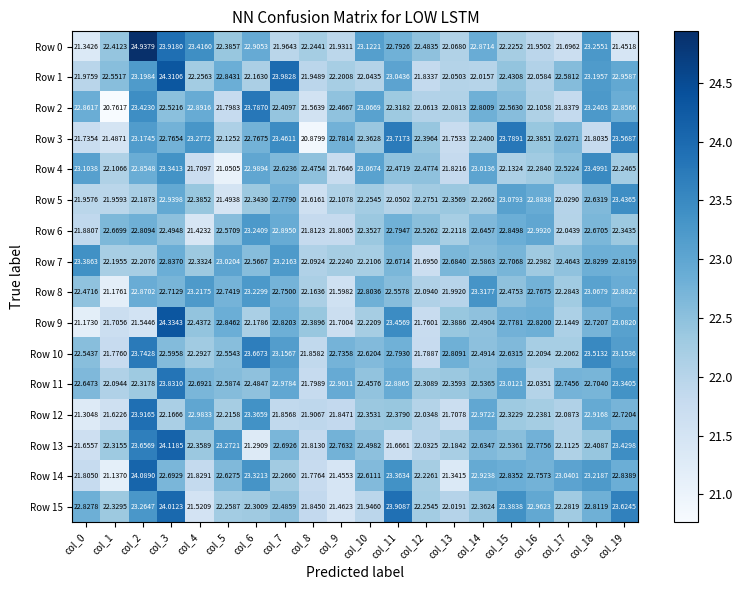

How many distinct data groups are displayed?

16